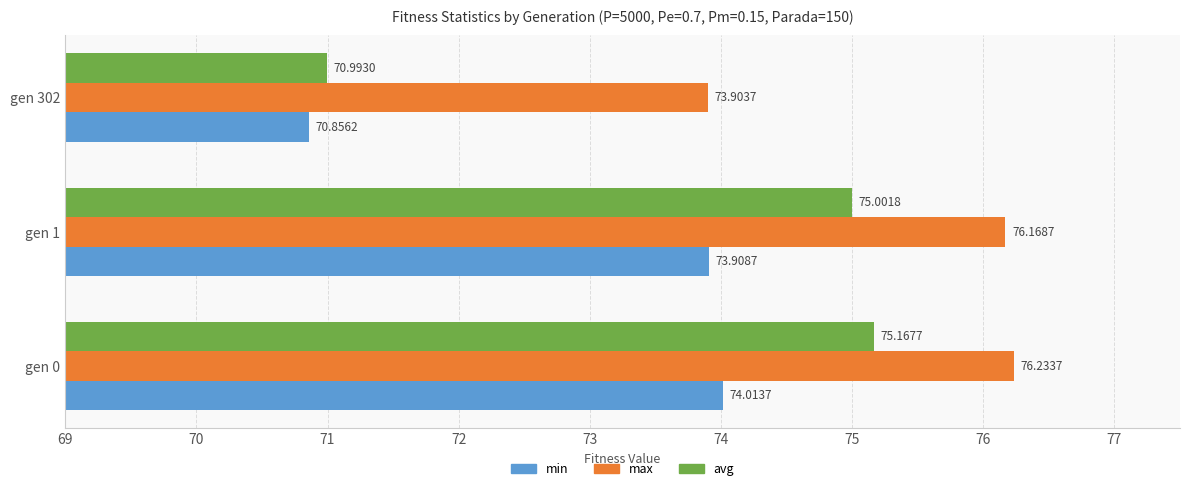

What is the sum of all max values?

226.3